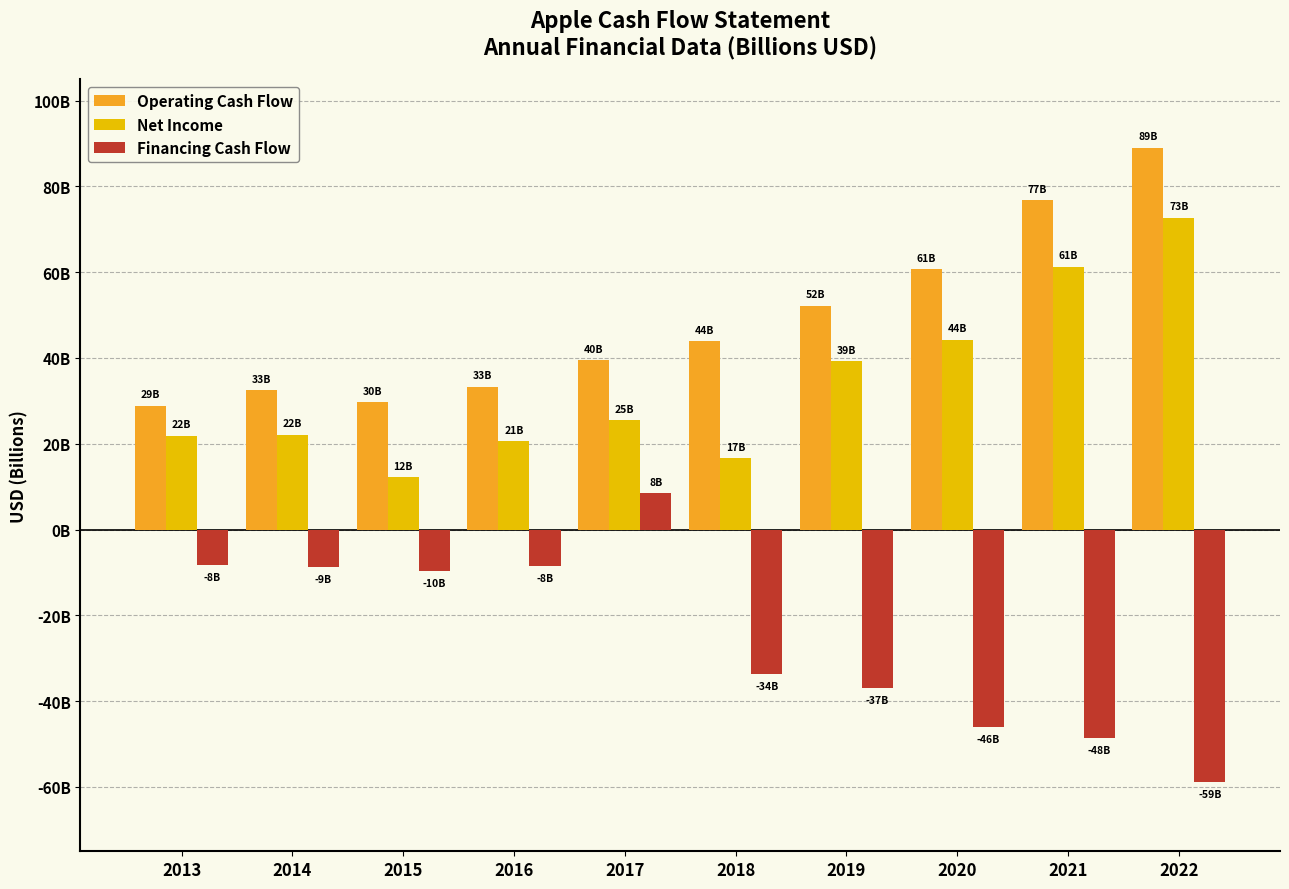

Reading left to right, what are all the values shown in this chart?

Operating Cash Flow: 28.8	32.5	29.7	33.3	39.5	43.9	52.2	60.7	76.7	89.0
Net Income: 21.9	22.1	12.2	20.5	25.5	16.6	39.2	44.3	61.3	72.7
Financing Cash Flow: -8.1	-8.7	-9.7	-8.4	8.4	-33.6	-36.9	-46.0	-48.5	-58.9